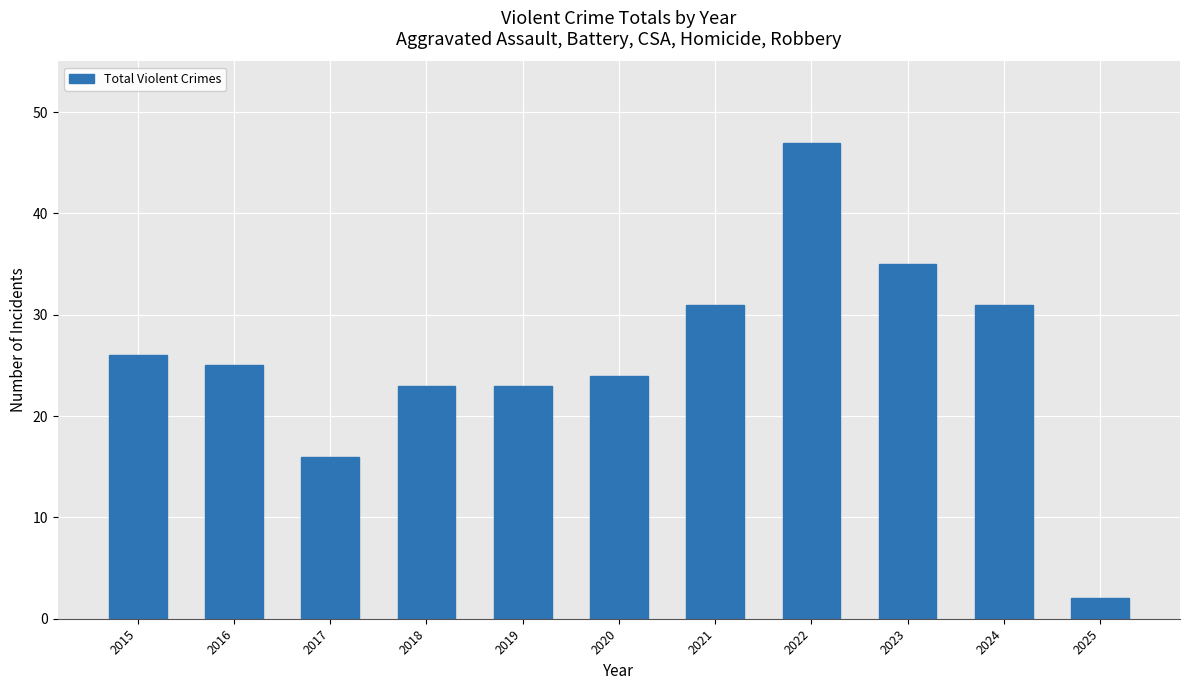

True or false: the data shows 16 at 2017.

True